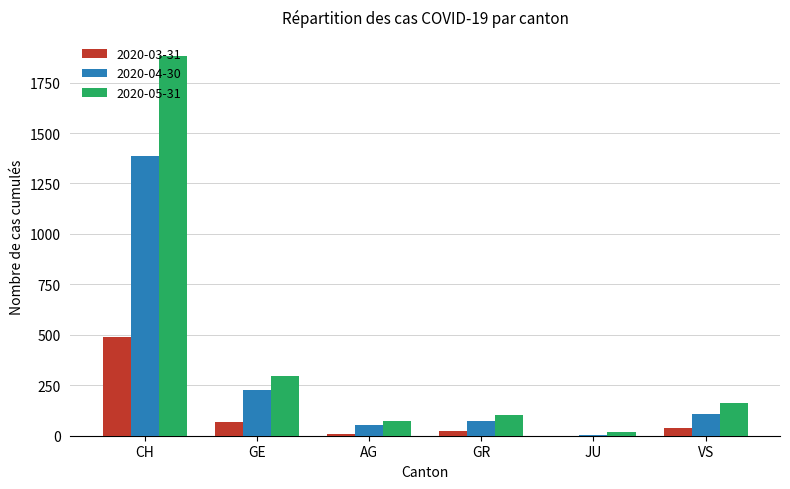

At which label does 2020-05-31 first exceed 162?

CH